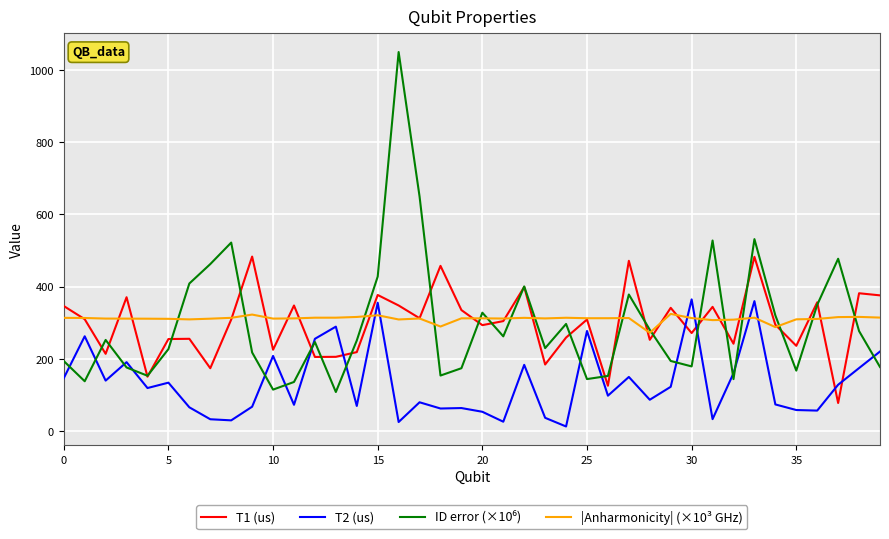

After their last crossing, which series has the higher values: |Anharmonicity| (×10³ GHz) or T2 (us)?

|Anharmonicity| (×10³ GHz)